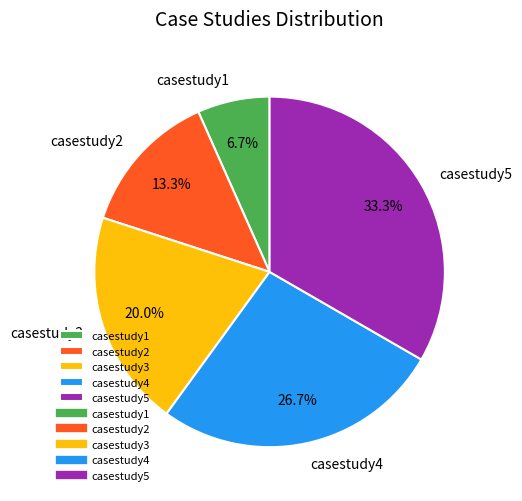

Count the number of slices in the pie.

5